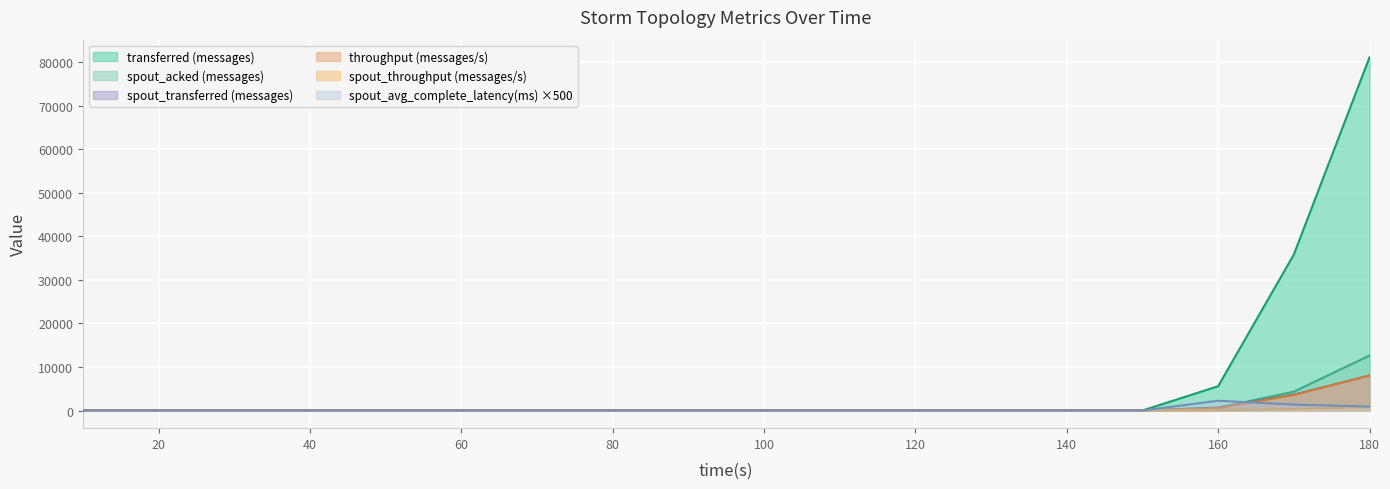

True or false: transferred (messages) and spout_transferred (messages) intersect in this chart.

False